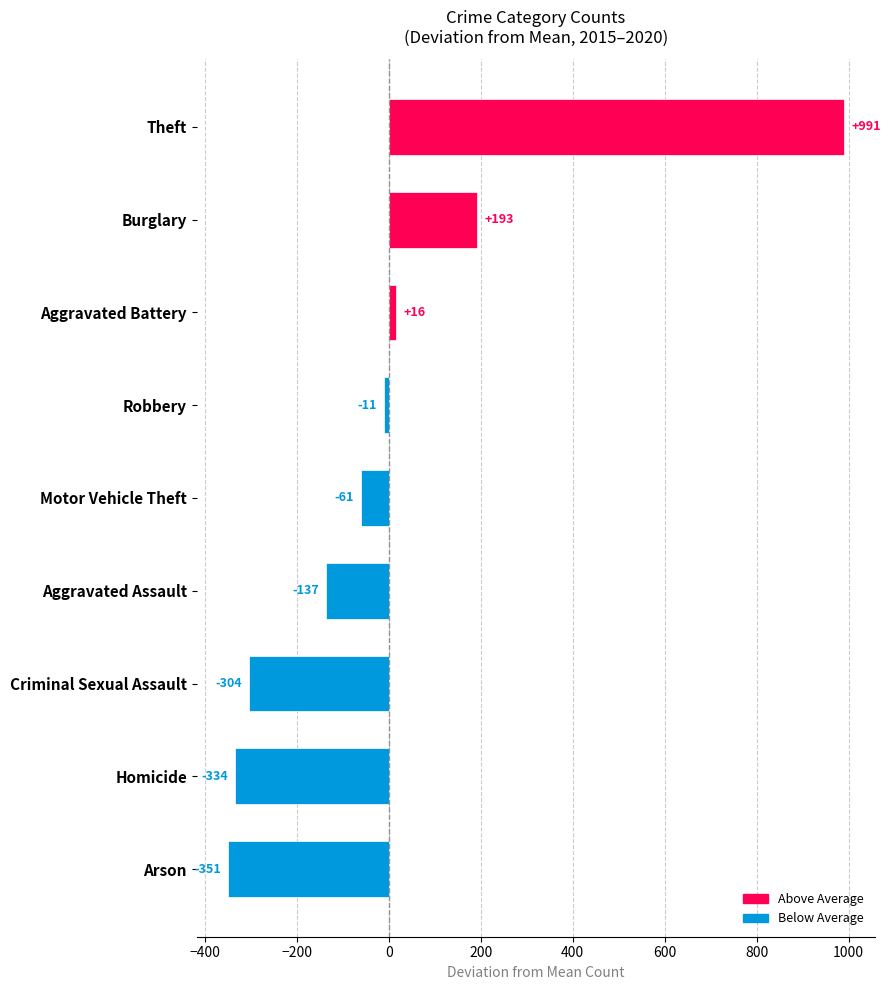

How many categories are shown in the chart?

9